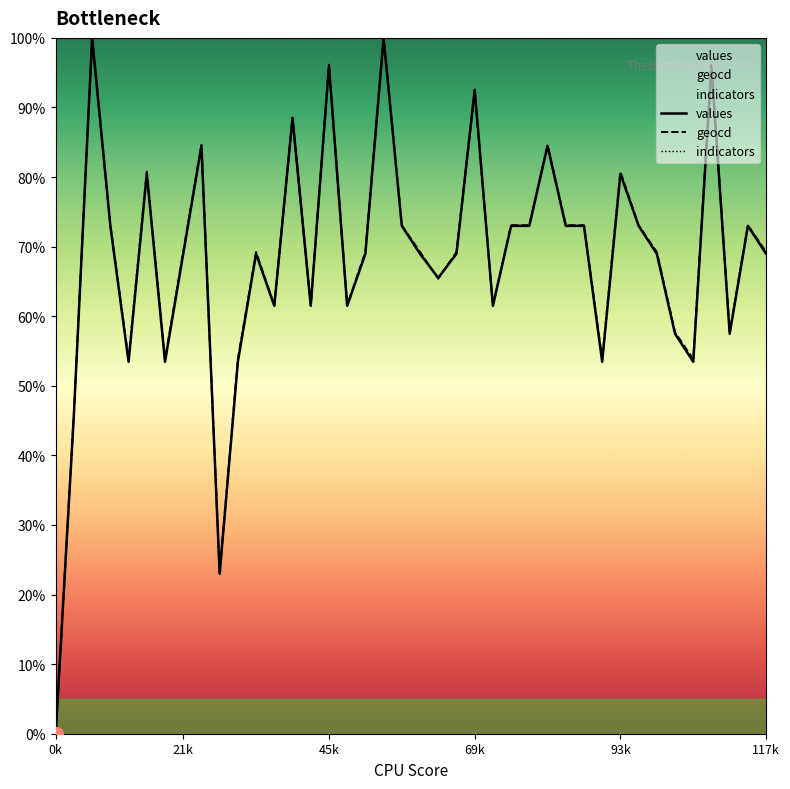

At how many categories does at least one series exceed 39?

40